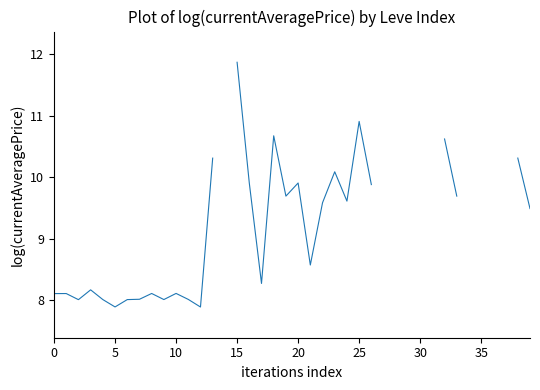

Read the value at 18.

10.7